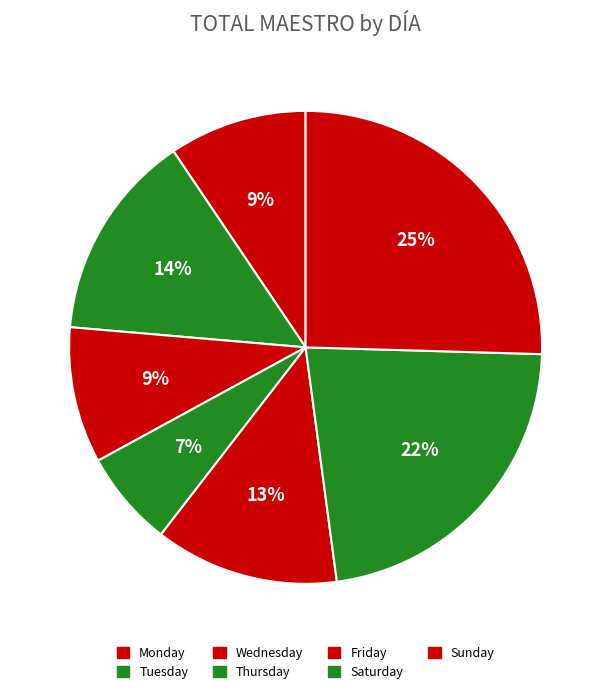

What is the change in value from Tuesday to Wednesday?

-8717.0